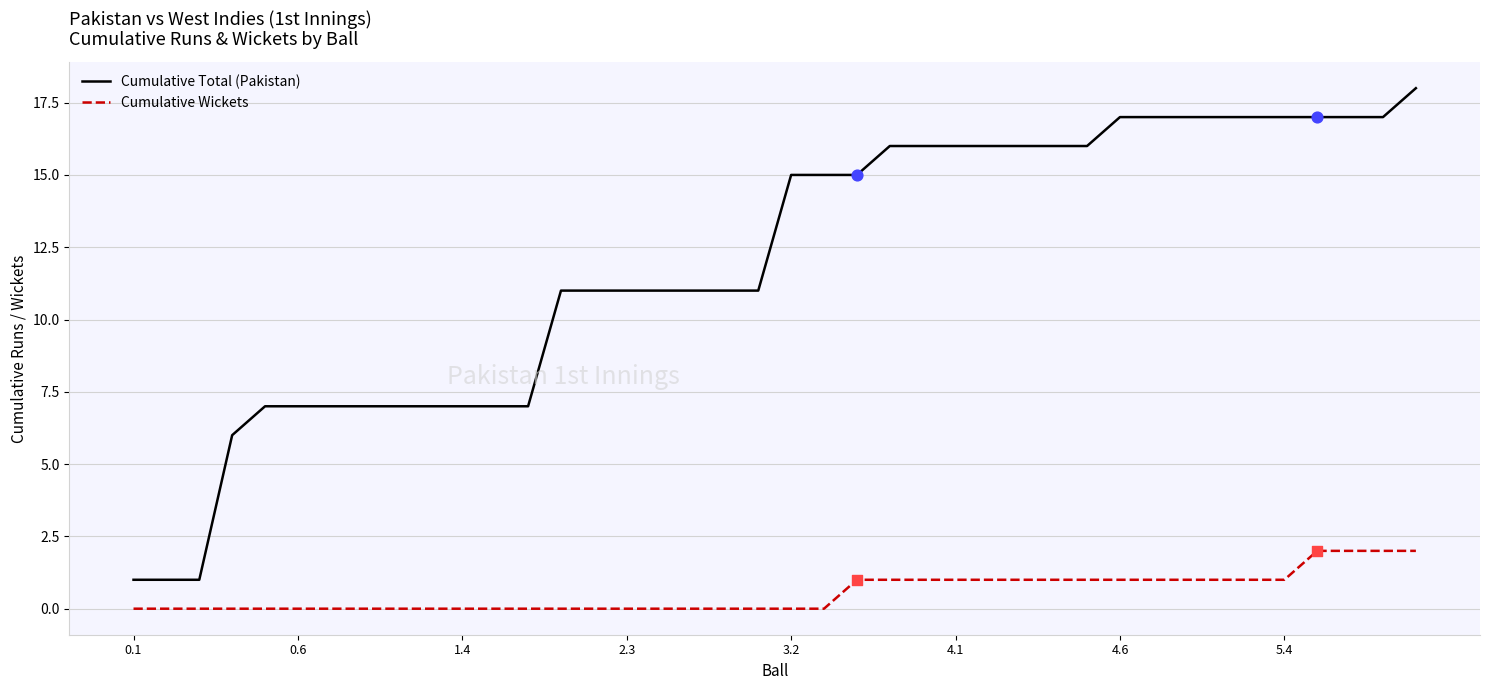

Which series has the widest spread of values?

Cumulative Total (Pakistan)